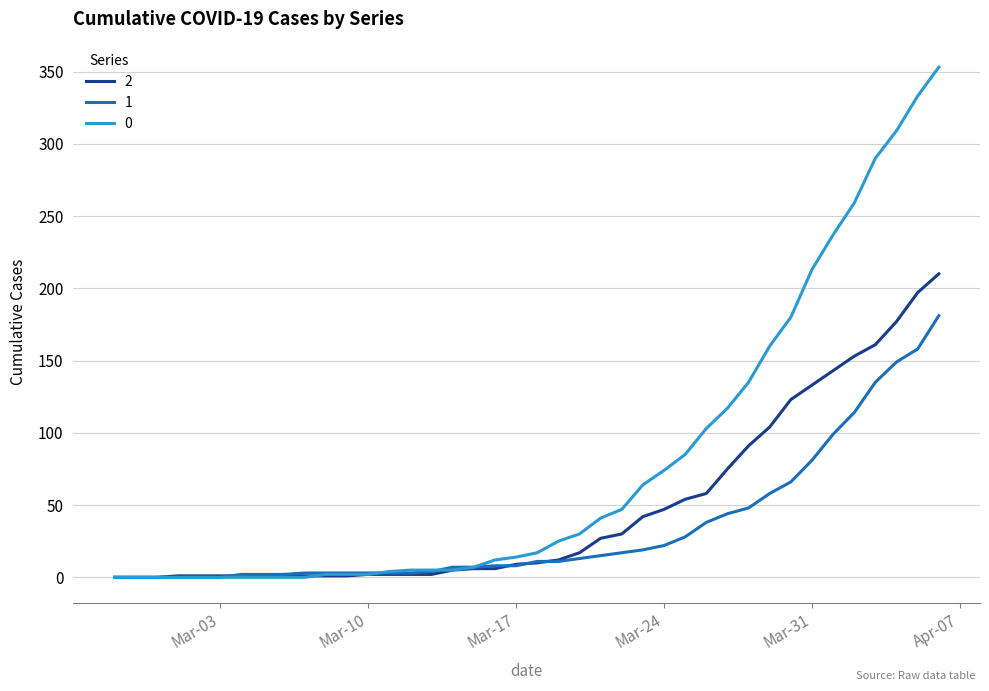

How many lines are shown in the chart?

3